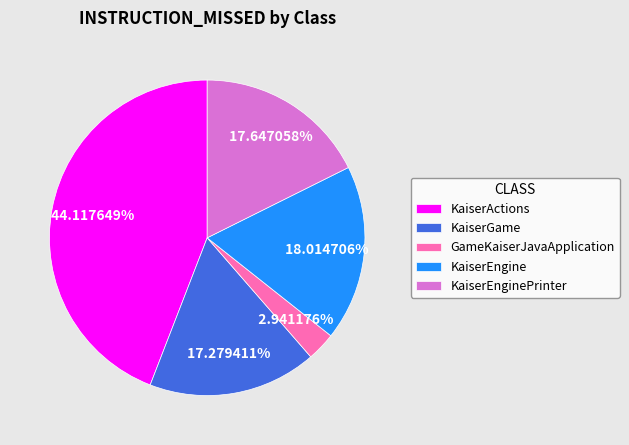

What percentage is the GameKaiserJavaApplication slice, to the nearest percent?

3%